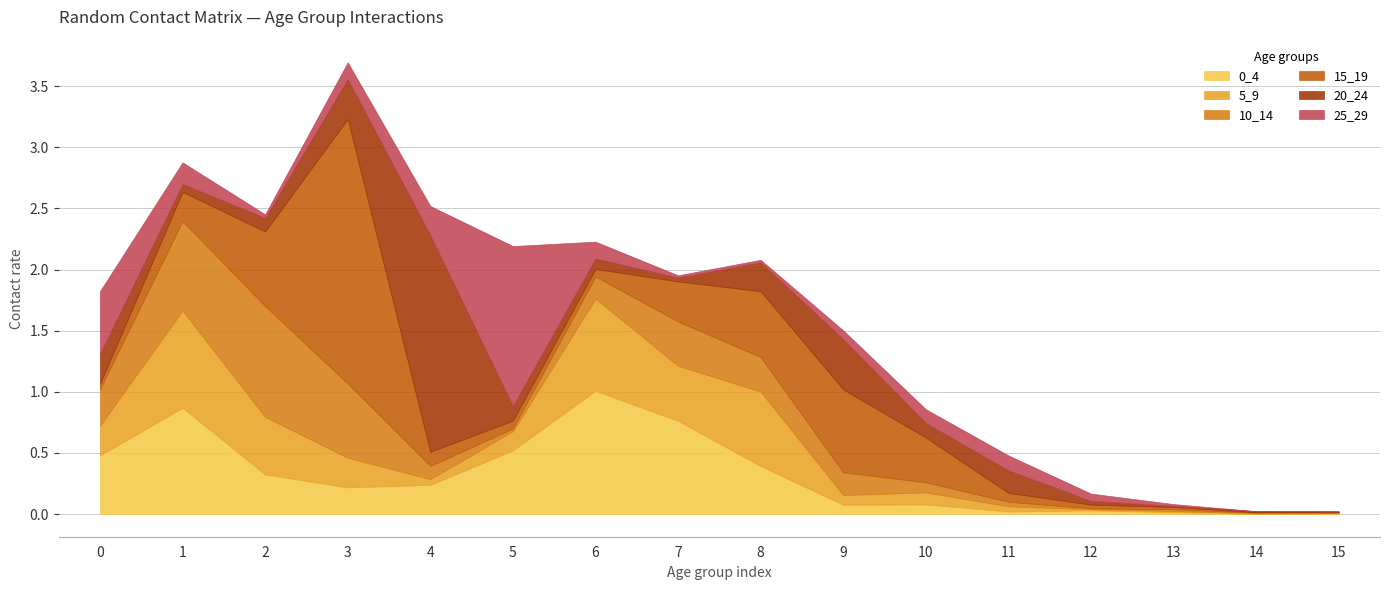

What are all the series names shown in the legend?

0_4, 5_9, 10_14, 15_19, 20_24, 25_29